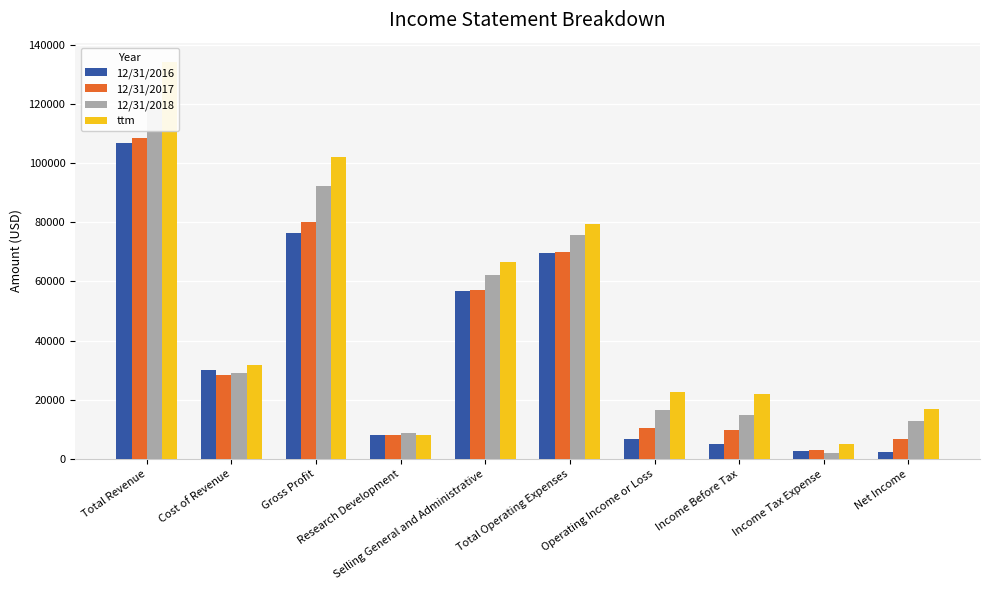

What is the value of the 12/31/2017 bar at the 6th from the left?

69810